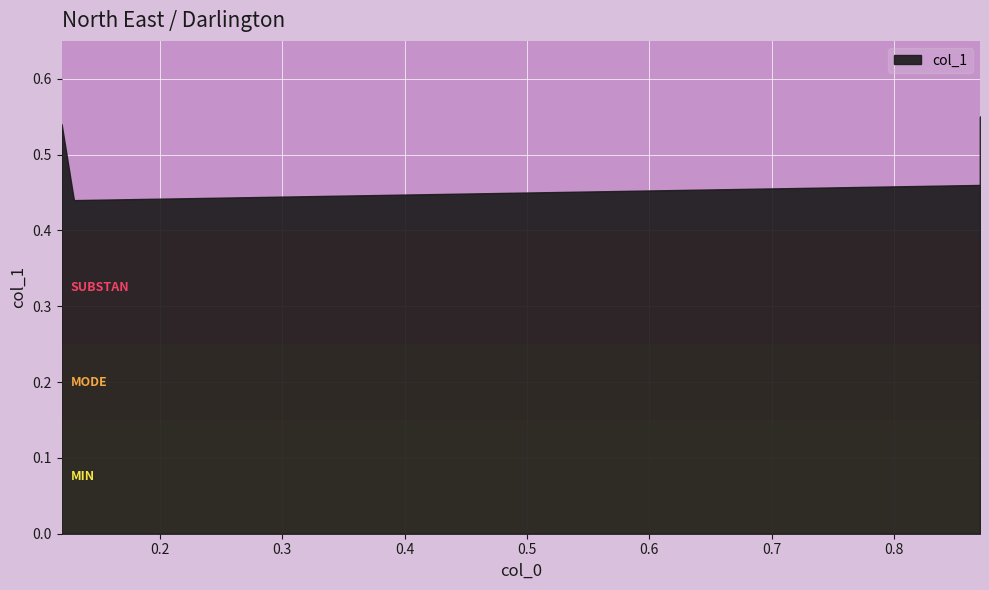

What is the value of the 1st point from the left?

0.5